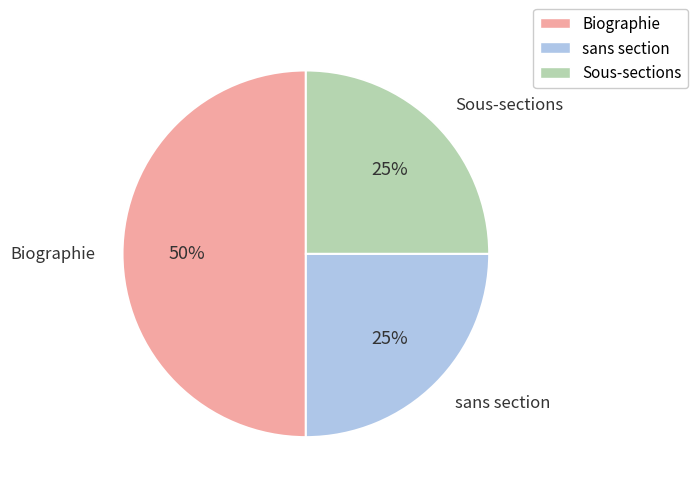

To the nearest percent, what is the difference between the largest and smallest slice percentages?

25%